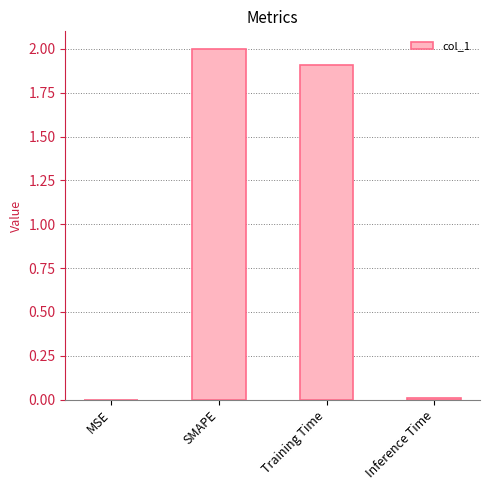

At which category does the chart reach its peak across all series?

SMAPE